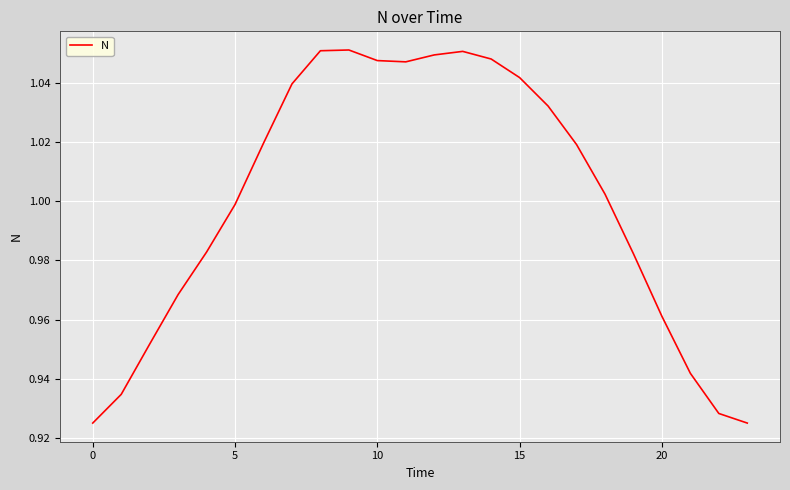

What is the average value?

1.0